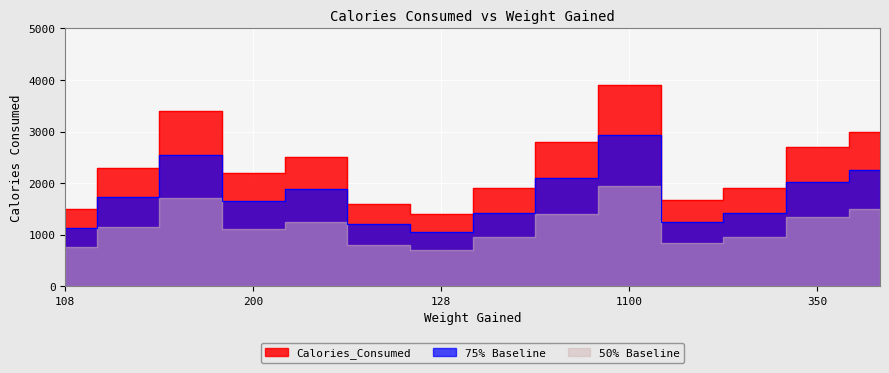

What is the maximum value shown in the chart?

3900